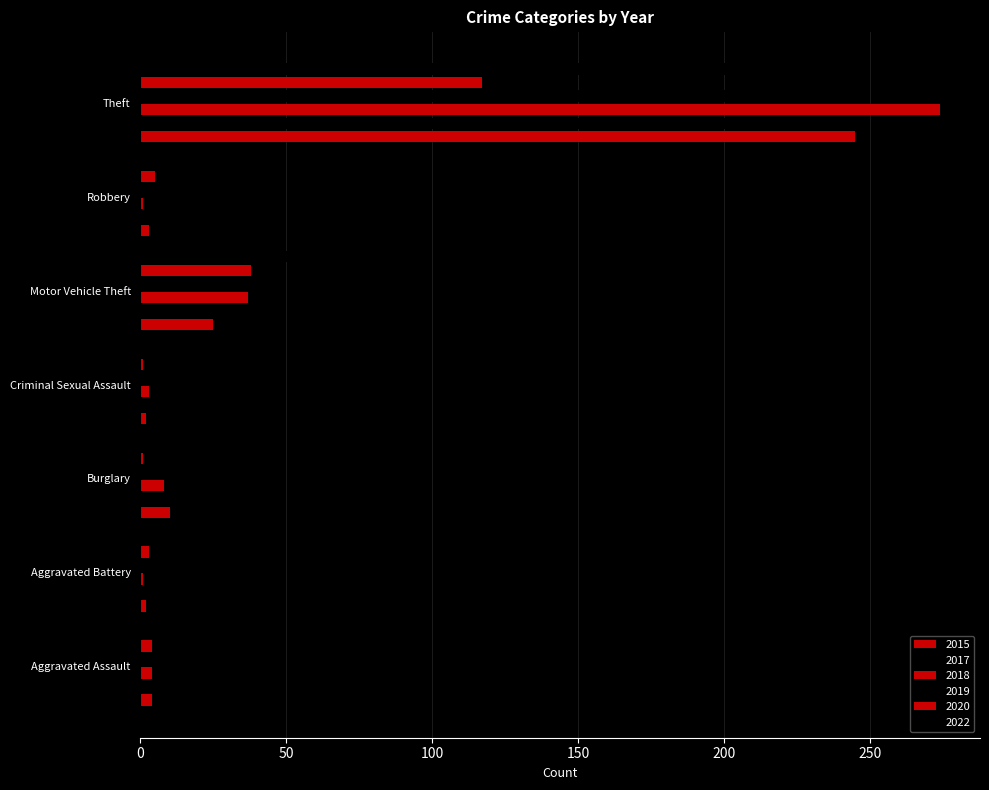

What is the sum of the 2017 values at Criminal Sexual Assault and Aggravated Assault?

6